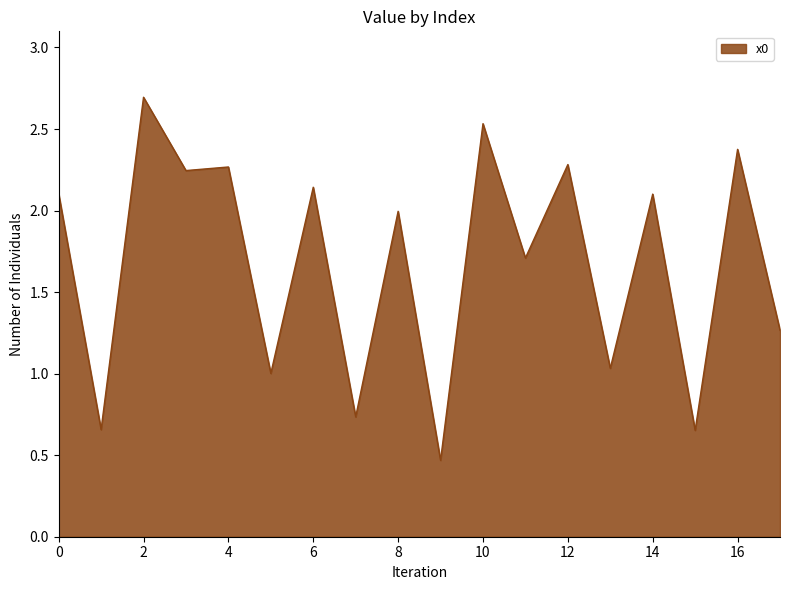

What is the greatest value displayed?

2.7